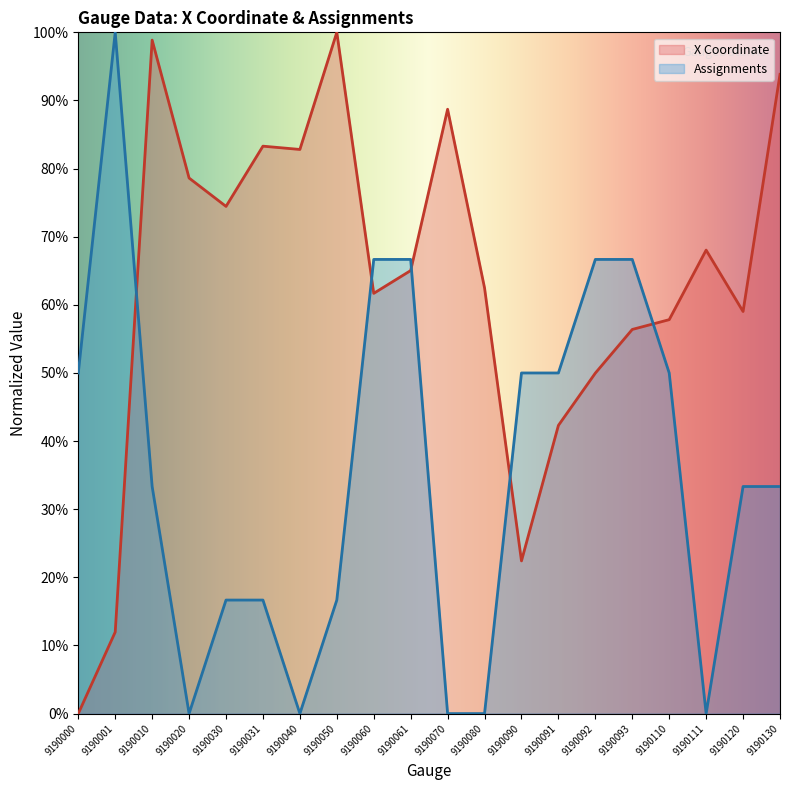

After their last crossing, which series has the higher values: X Coordinate or Assignments?

X Coordinate